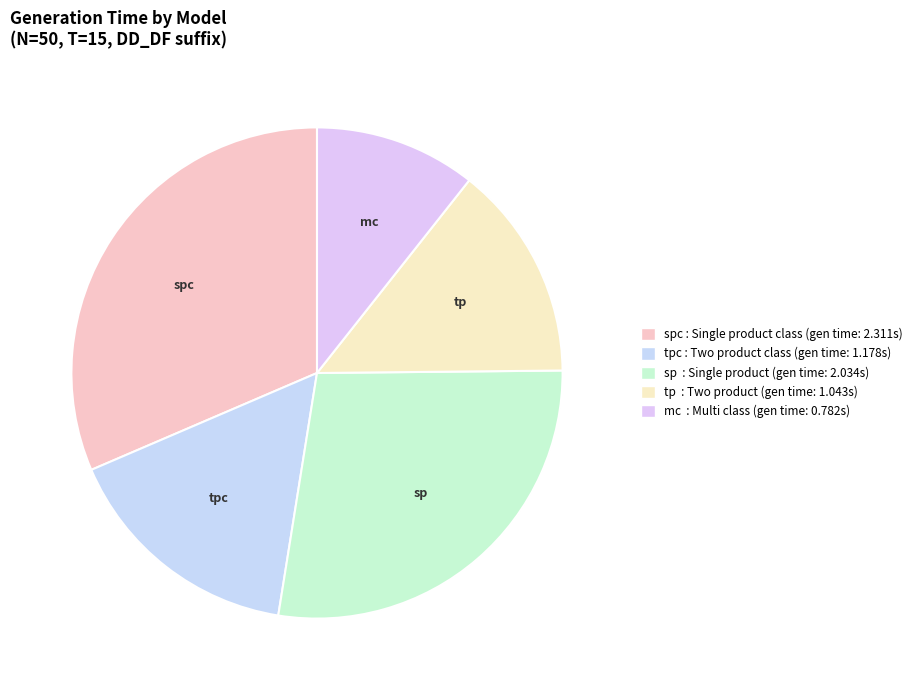

Count the number of slices in the pie.

5